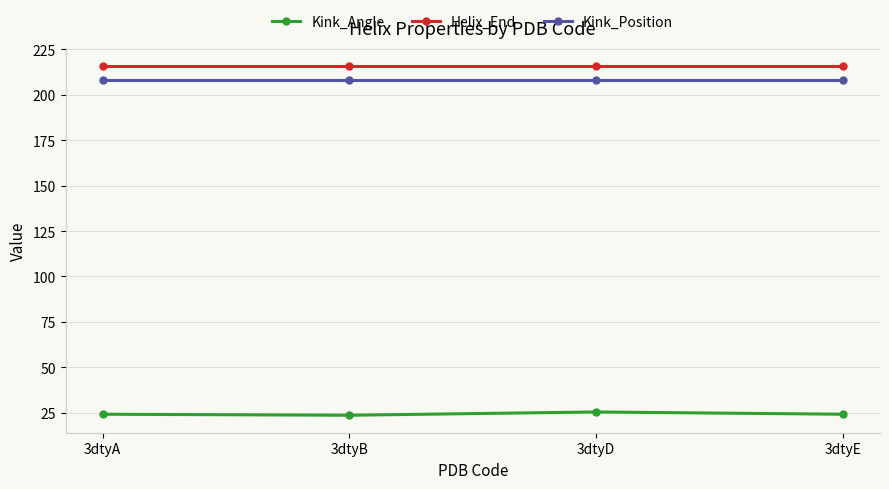

What is the total value across all series at 3dtyE?

448.2